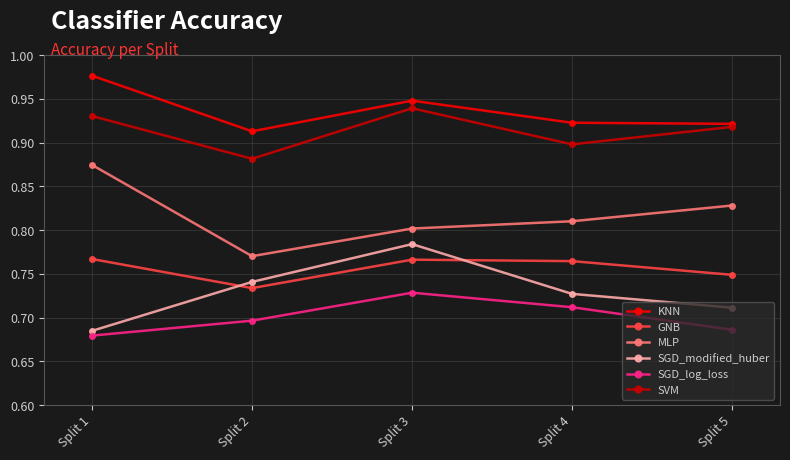

True or false: MLP and GNB cross at least once.

False